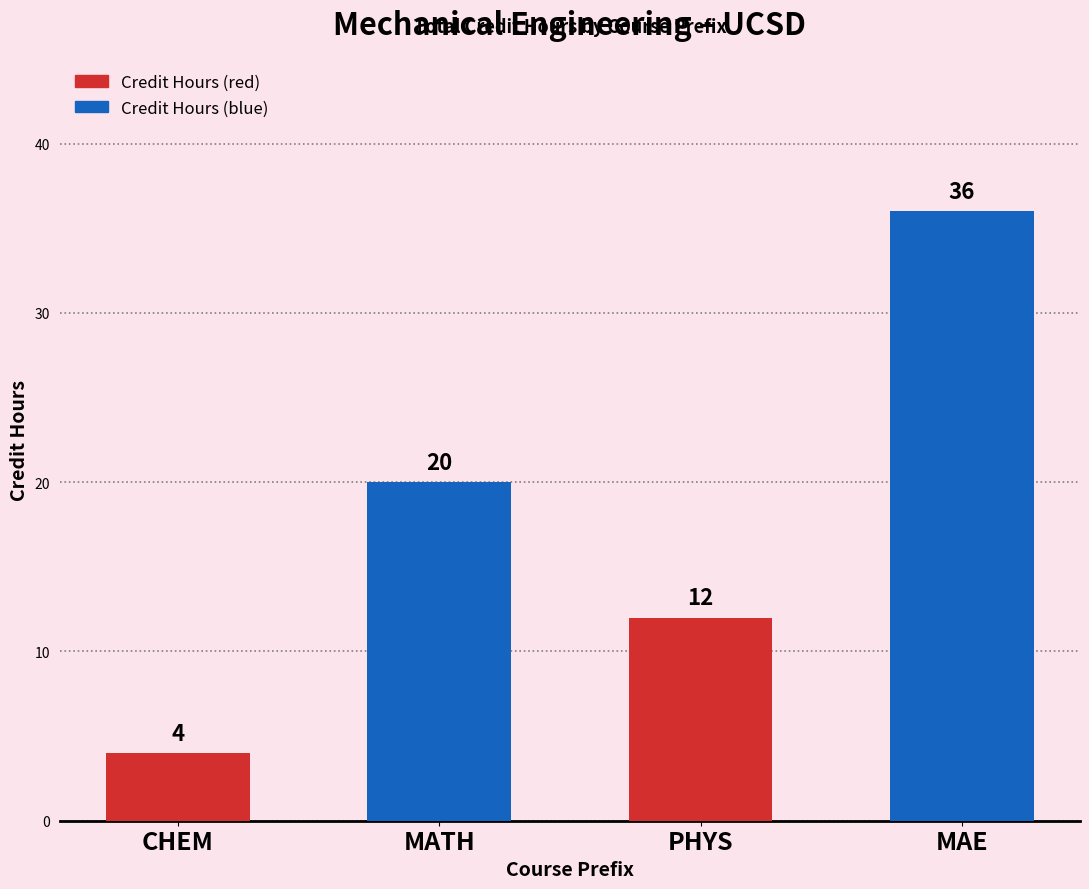

What is the change in value from CHEM to MAE?

+32